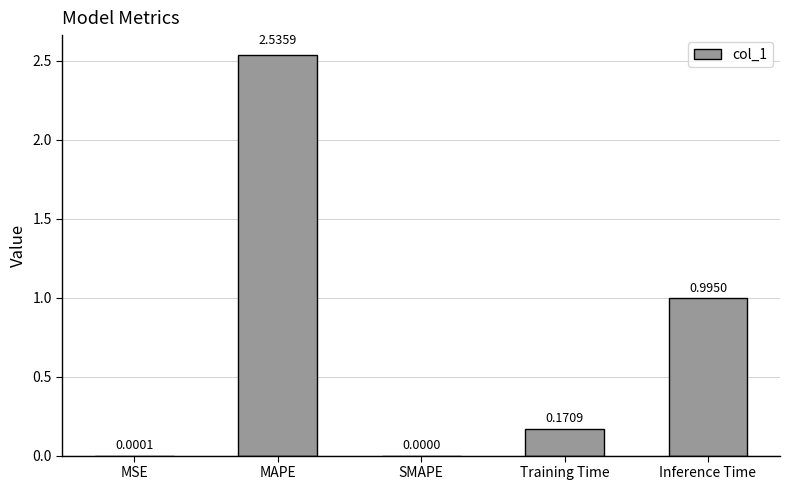

What is the average value?

0.7